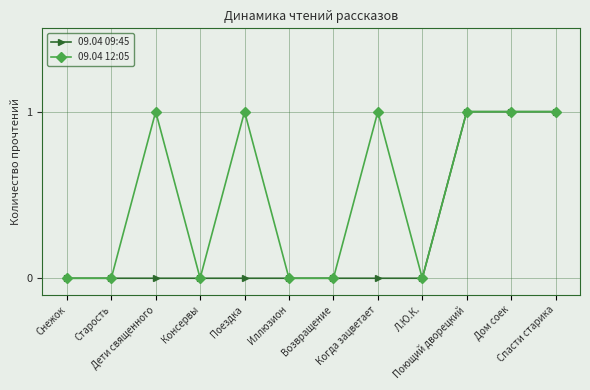

Which series has the largest total across all categories?

09.04 12:05